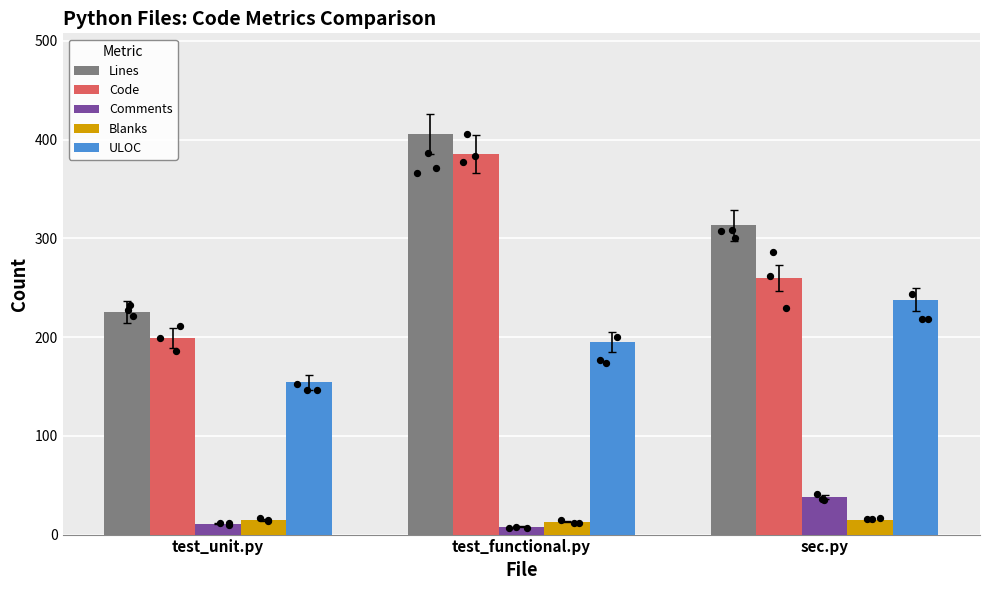

Which series reaches the minimum Y coordinate?

Comments